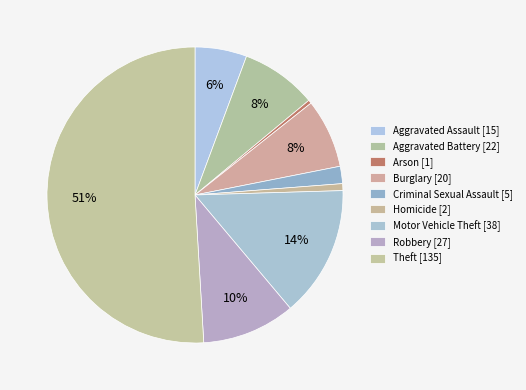

Does Theft account for over 50% of the chart?

Yes